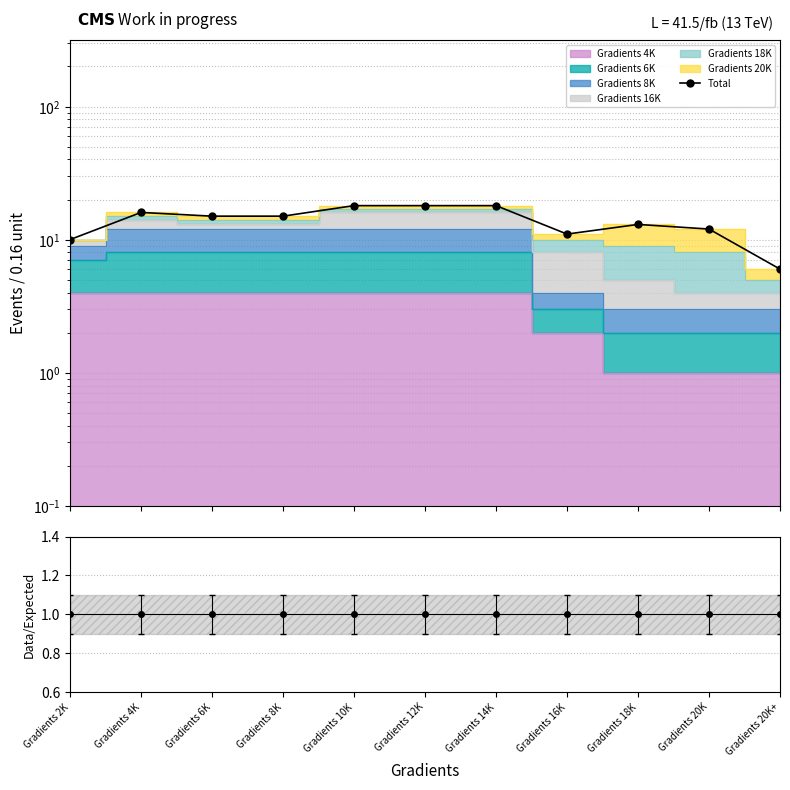

What position from the right is Gradients 12K?

6